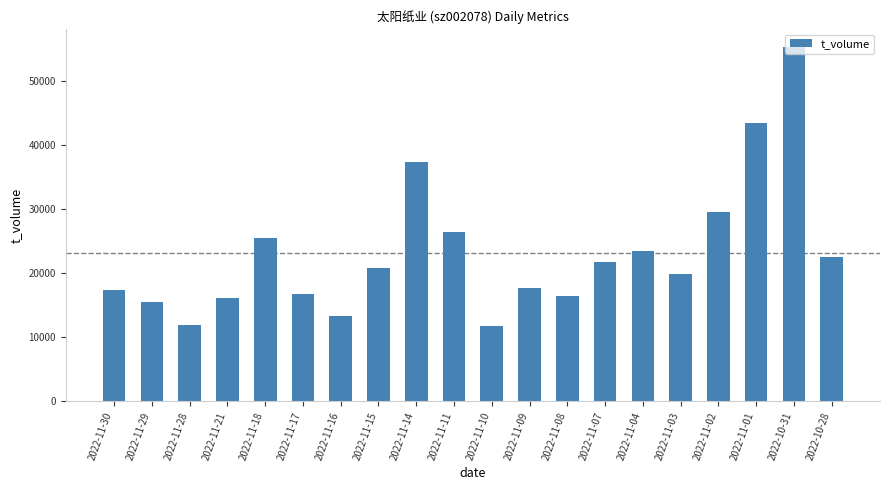

Are the bars grouped side by side (vs. stacked)?

No